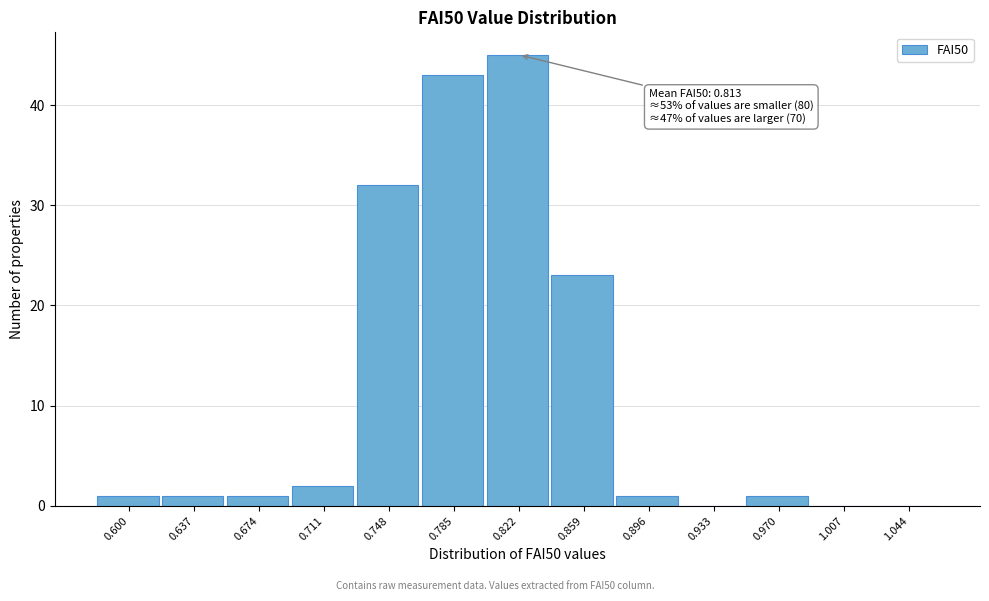

Reading left to right, transcribe all the data shown in this chart.

0.600=1	0.637=1	0.674=1	0.711=2	0.748=32	0.785=43	0.822=45	0.859=23	0.896=1	0.933=0	0.970=1	1.007=0	1.044=0